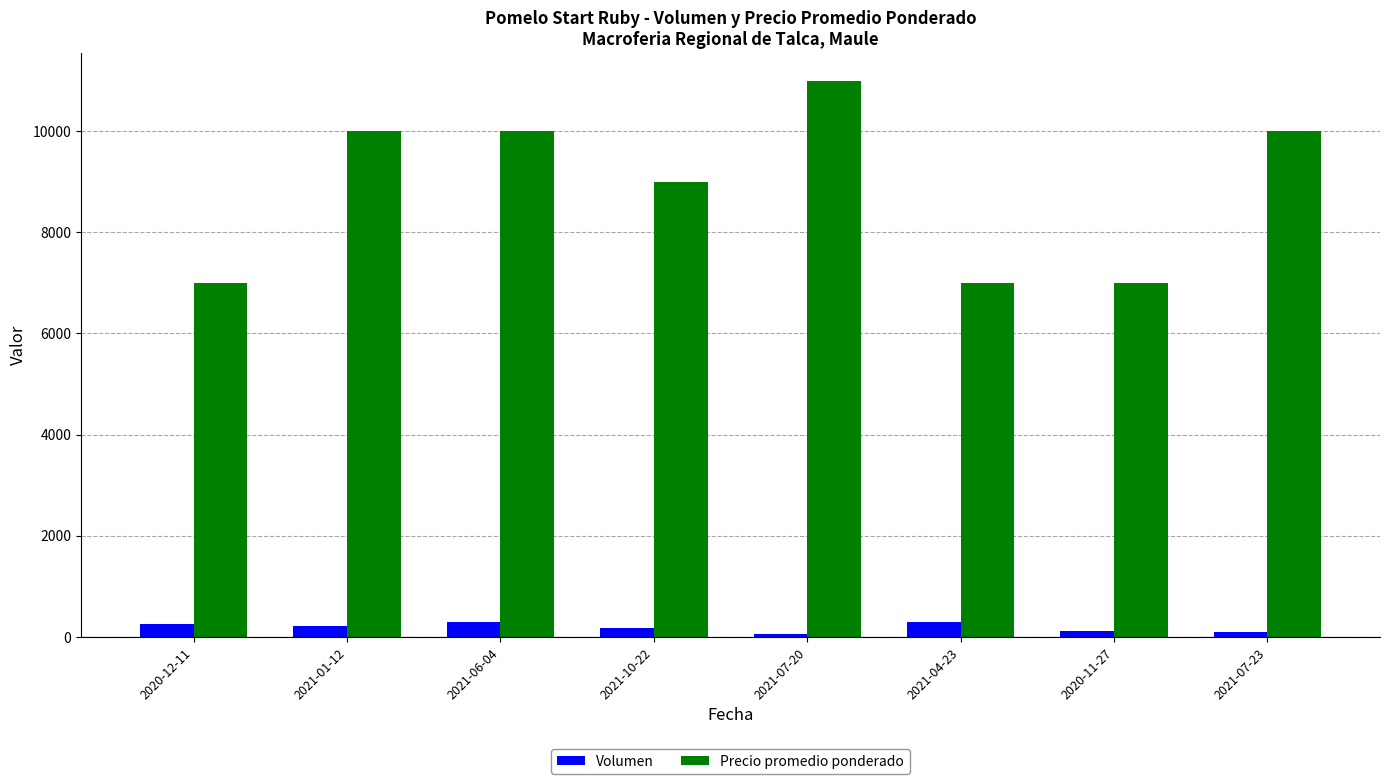

What is the difference between the maximum and minimum values in the Volumen series?

240